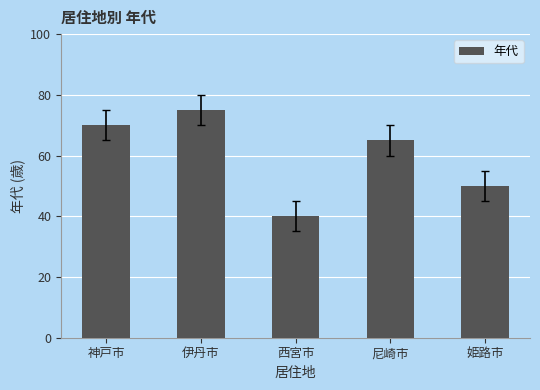

The value at 尼崎市 is 65. True or false?

True